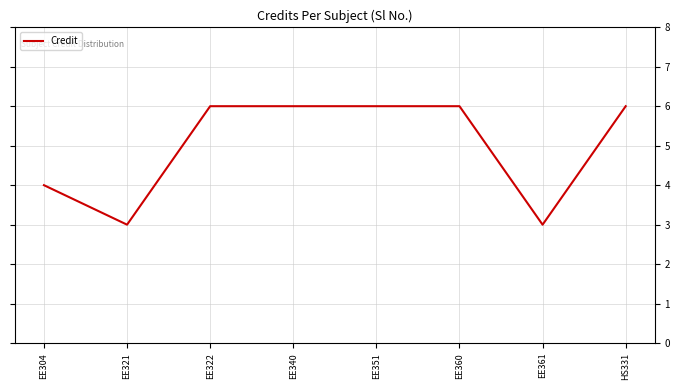

What is the smallest value displayed?

3